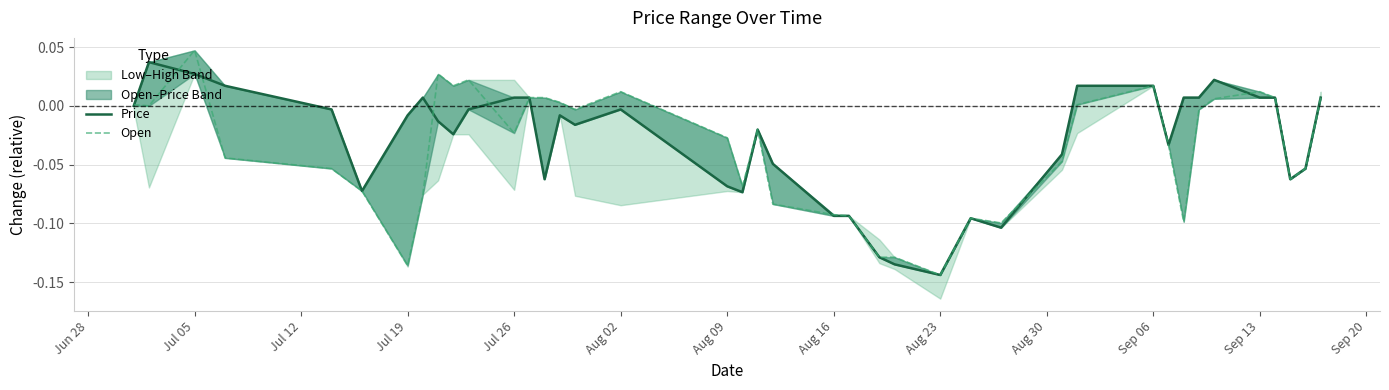

What is the minimum value for Price?

-0.1